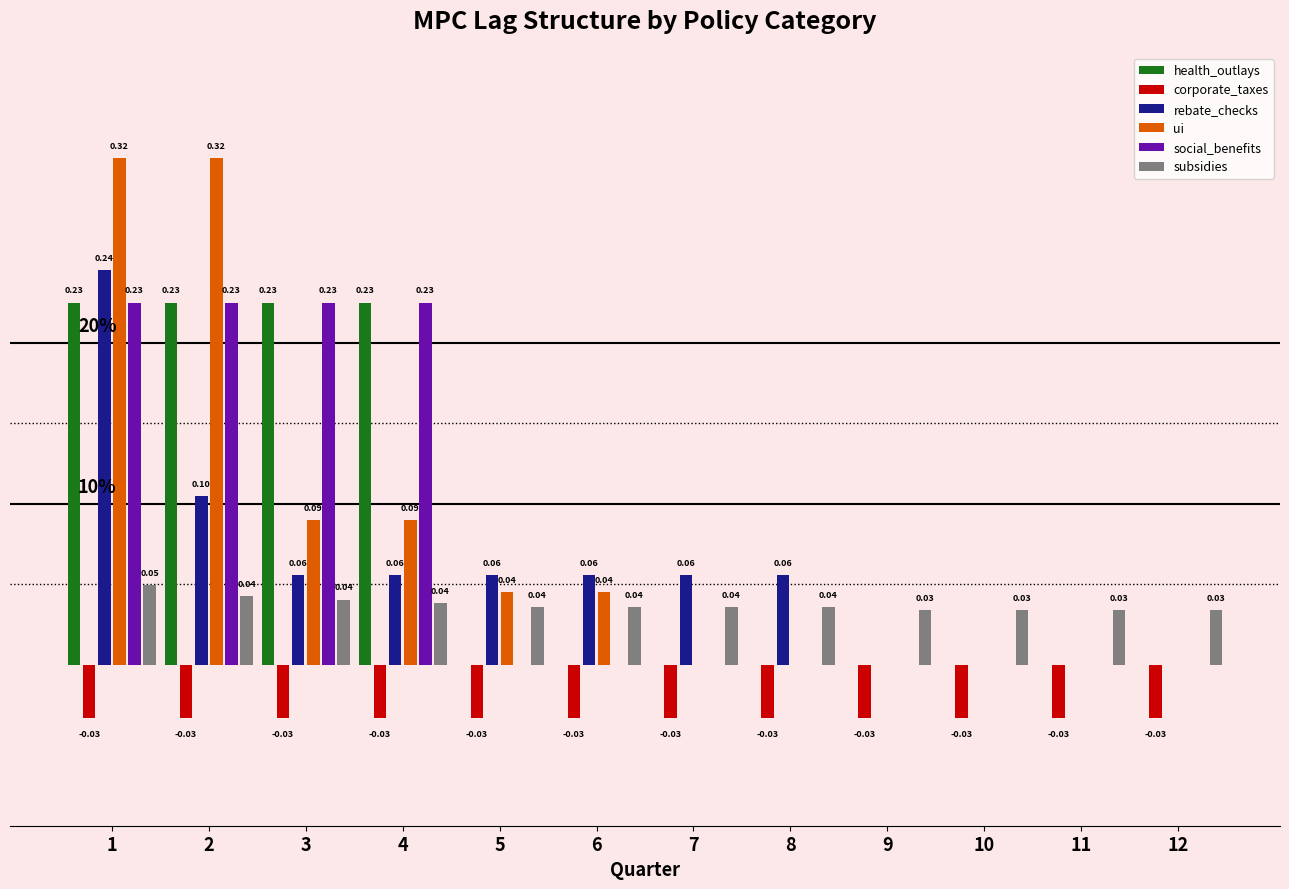

Is the value of social_benefits at 7 greater than the value of rebate_checks at 4?

No